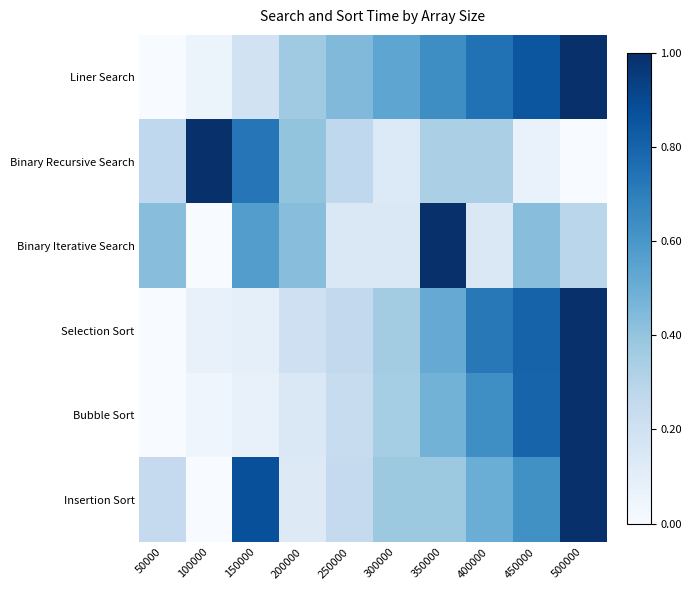

How many series are shown in this chart?

6